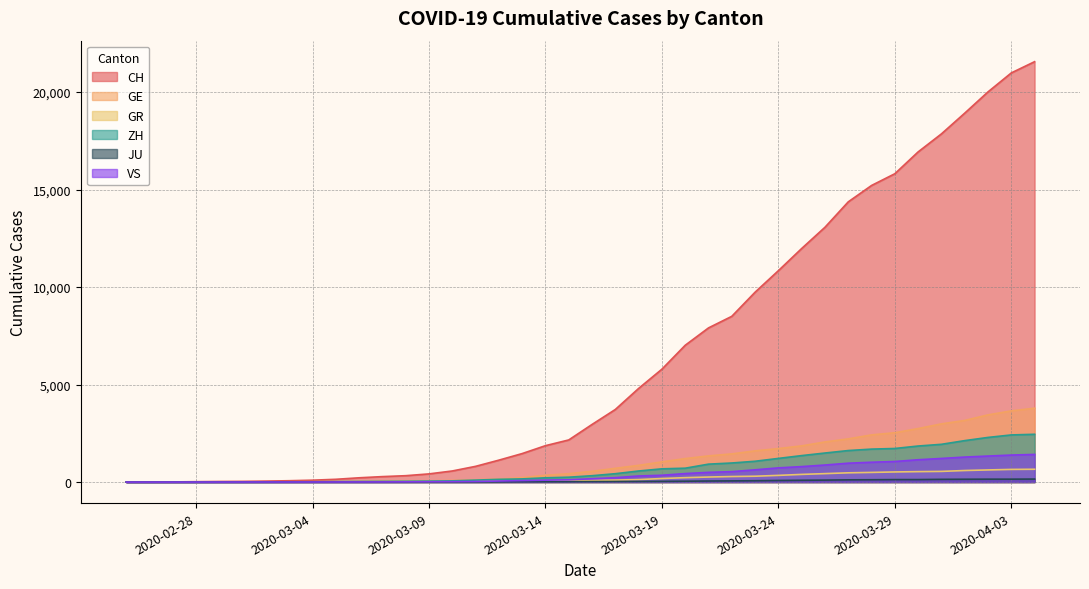

Between 2020-02-29 and 2020-03-19, which is larger?

2020-03-19